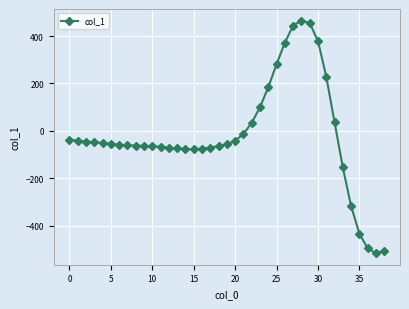

True or false: there are more than 0 points higher than both neighbors.

True